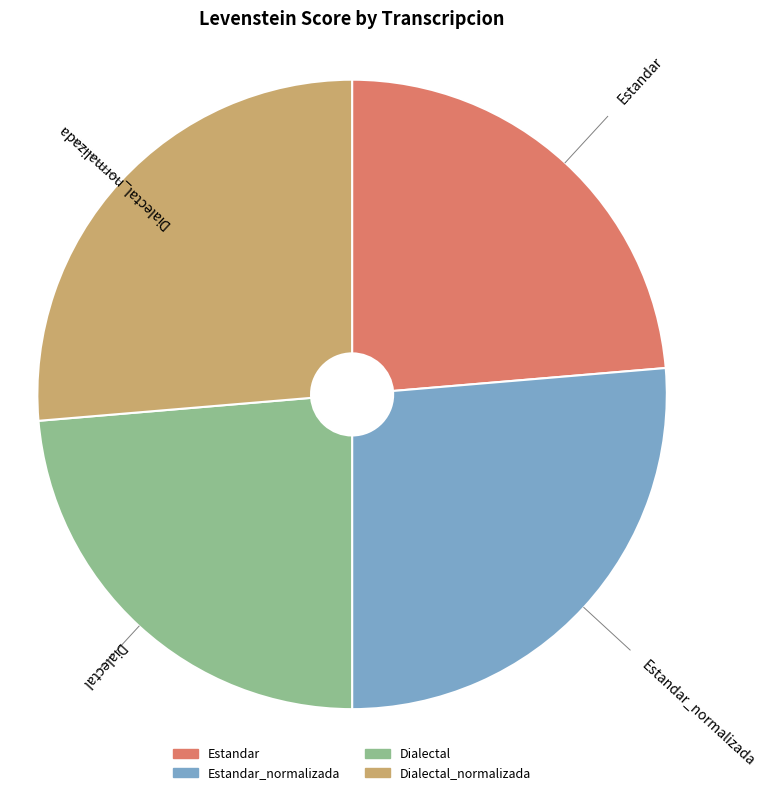

Does any single category account for the majority?

No